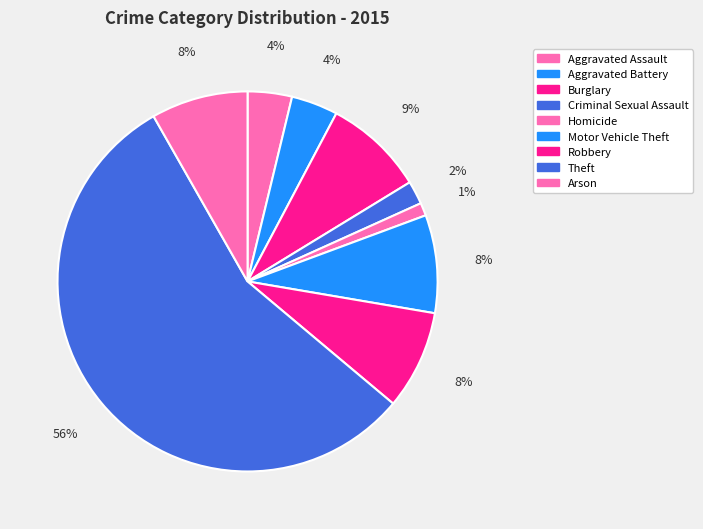

To the nearest percent, what is the average slice percentage?

11%